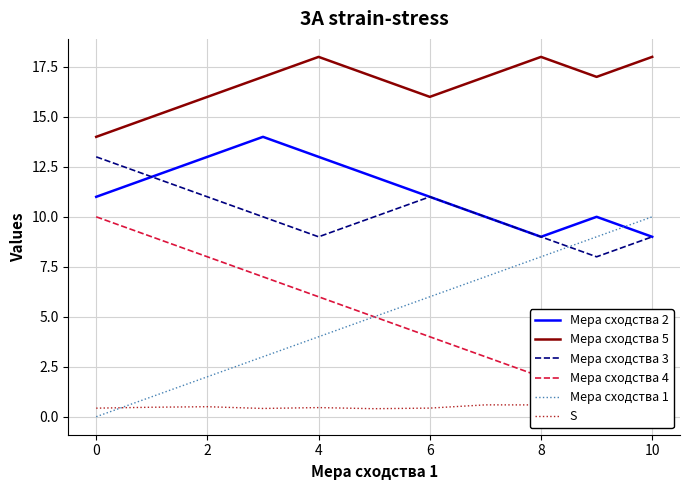

What is the total value across all series at 2?

50.5